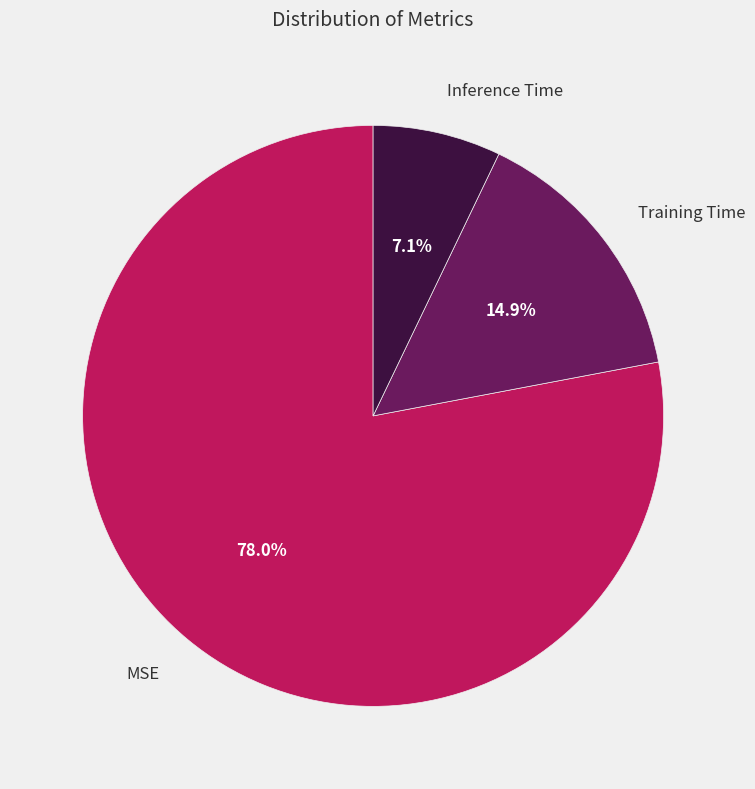

To the nearest percent, what is the combined percentage of Training Time and MSE?

93%